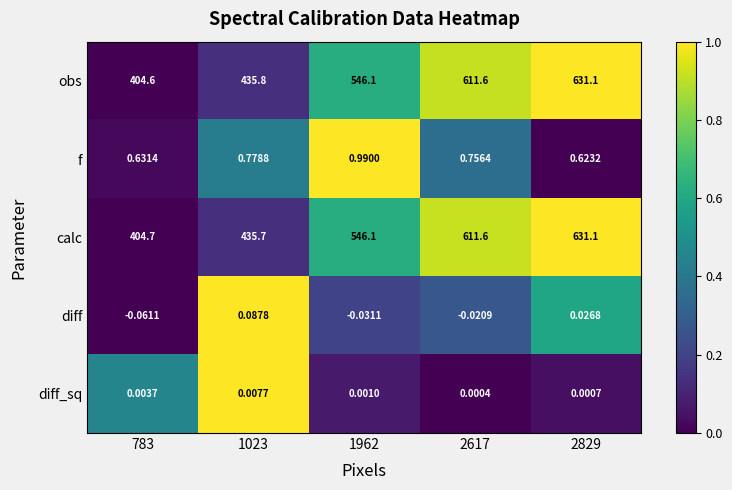

Which series changed the most between 783 and 1962?

obs